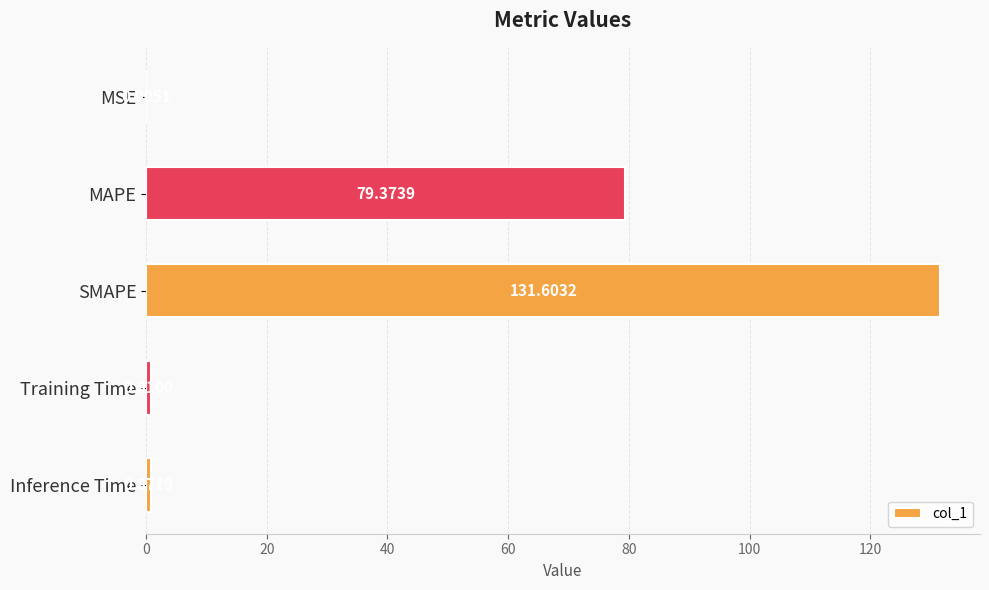

Between MSE and Inference Time, which is larger?

Inference Time